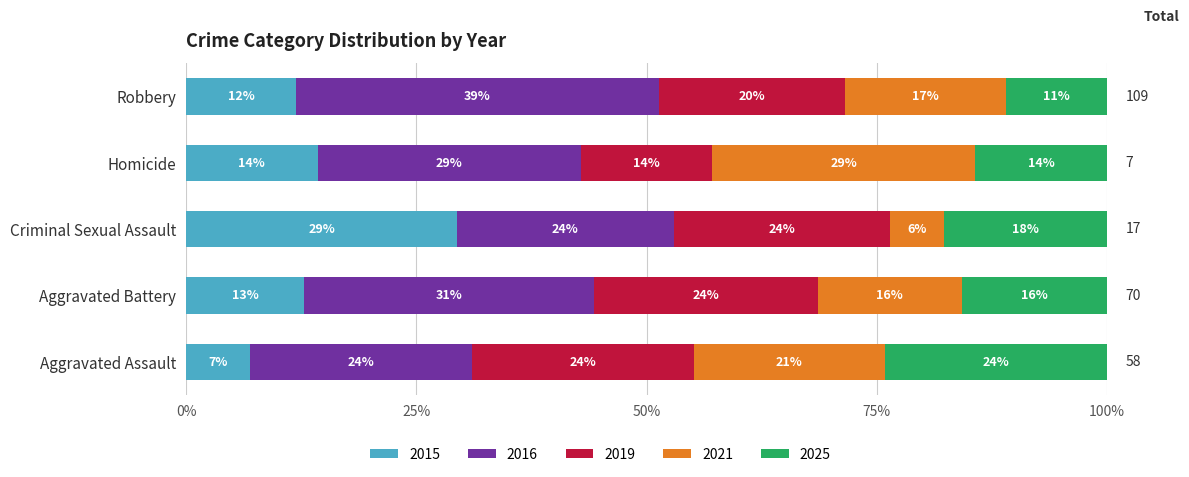

Which series has the largest total across all categories?

2016